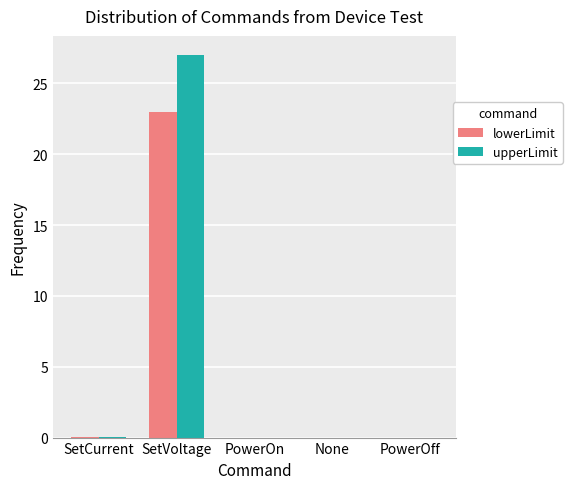

What is the approximate value of upperLimit at SetVoltage?

27.0